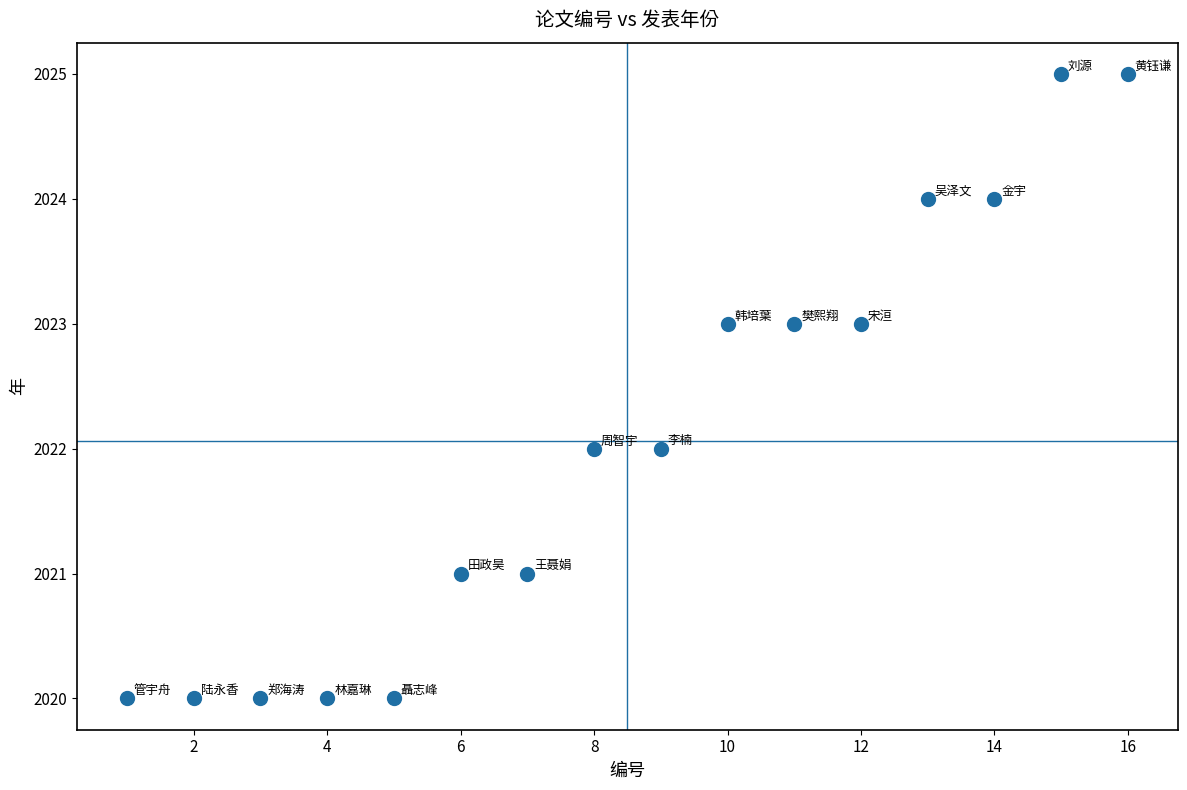

What is the range of Y values (max minus min)?

5